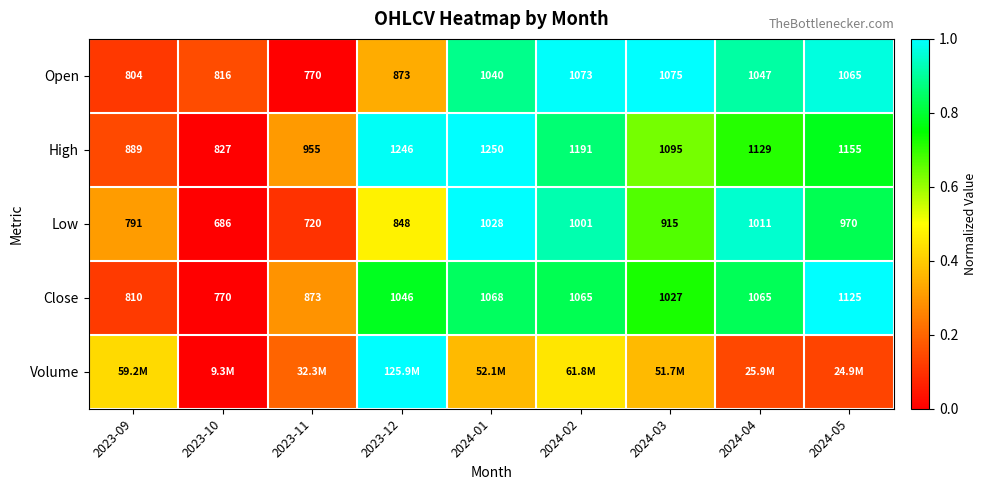

How many values in the Open series are below 1040?

4